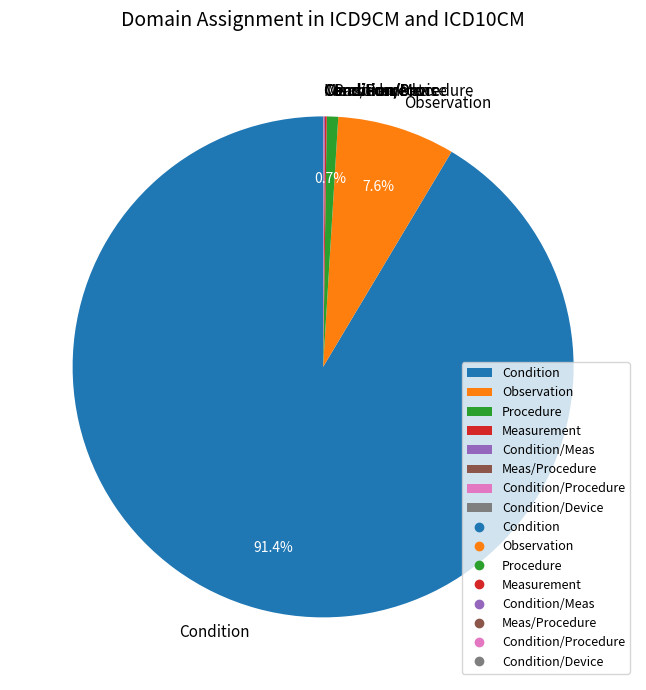

What percentage do Procedure and Observation together represent?

8.3%